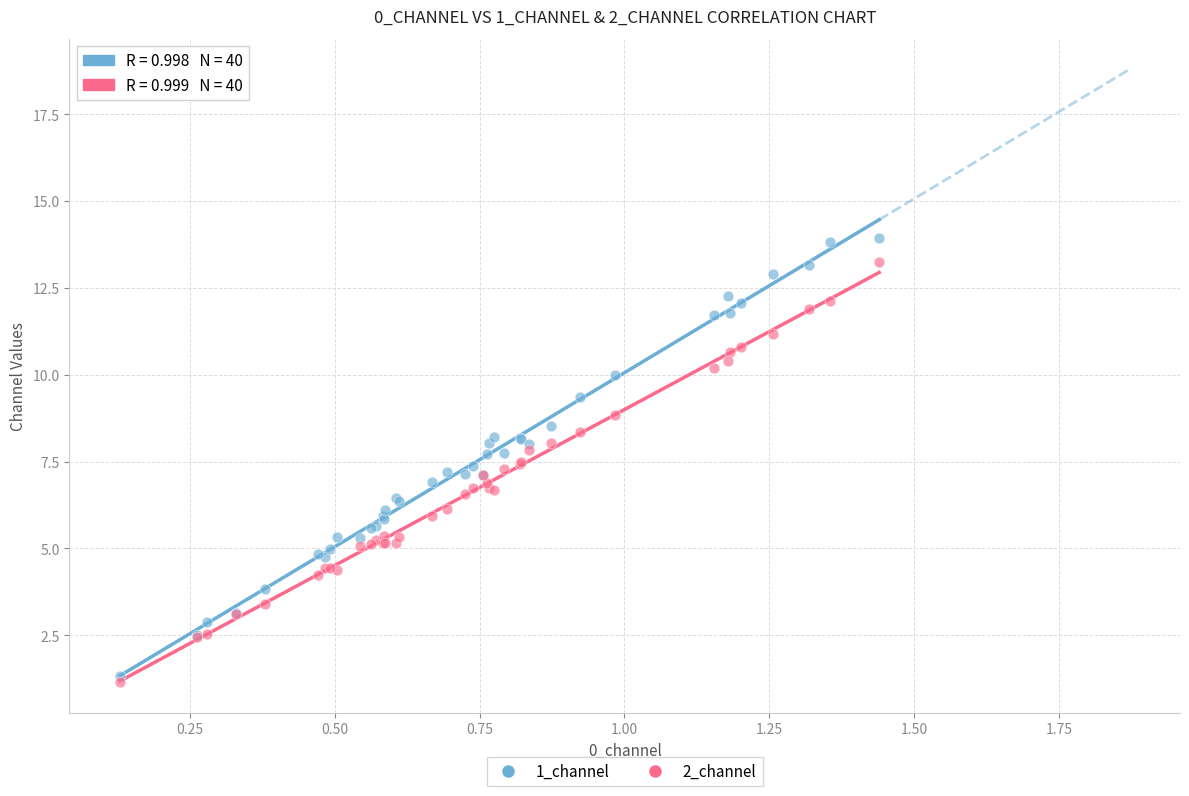

Which series has the widest spread of Y values?

1_channel